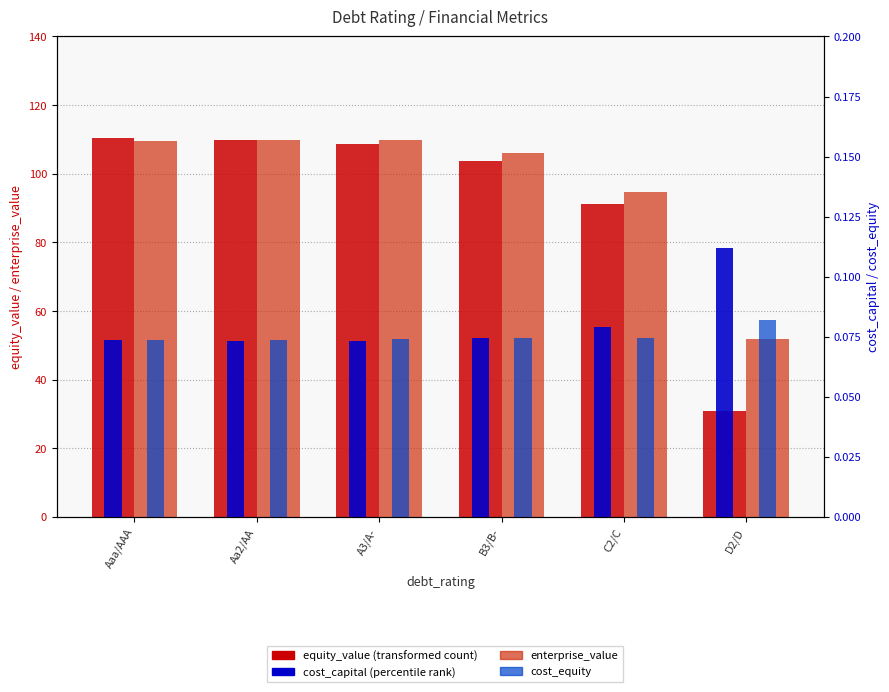

Which category has the highest value across all series?

Aaa/AAA